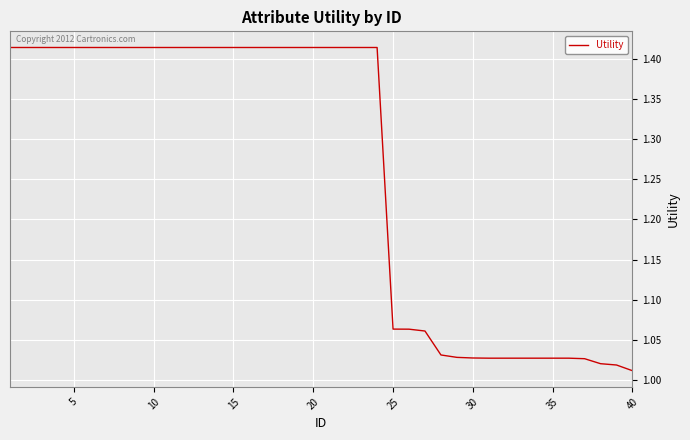

What is the difference between the maximum and minimum values?

0.4